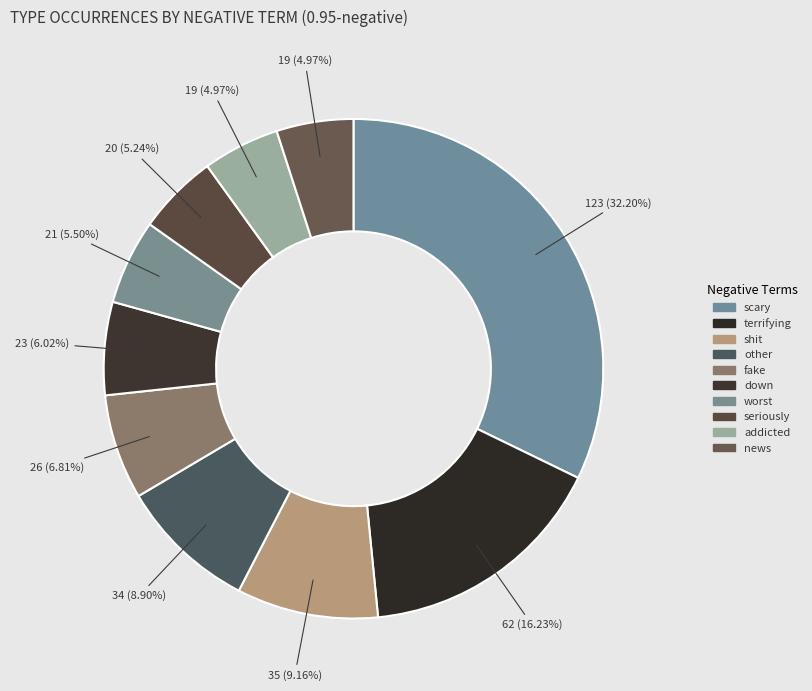

The addicted slice represents 19% of the pie. True or false?

False